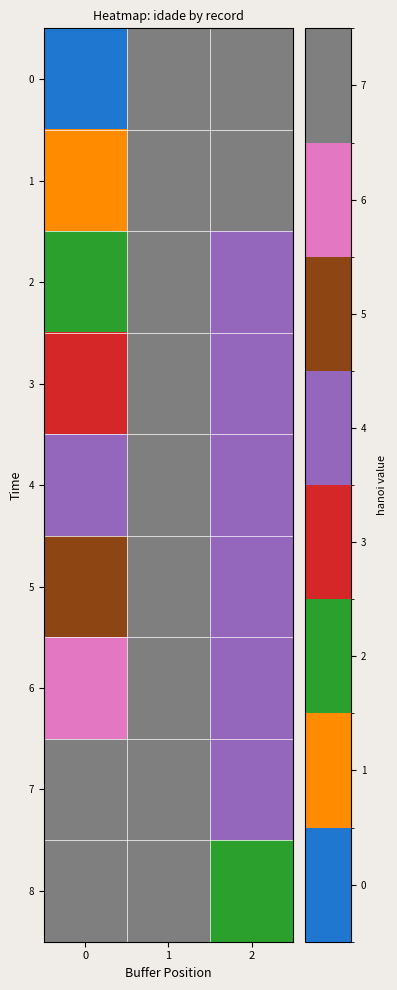

Which label corresponds to the largest value in the chart?

1